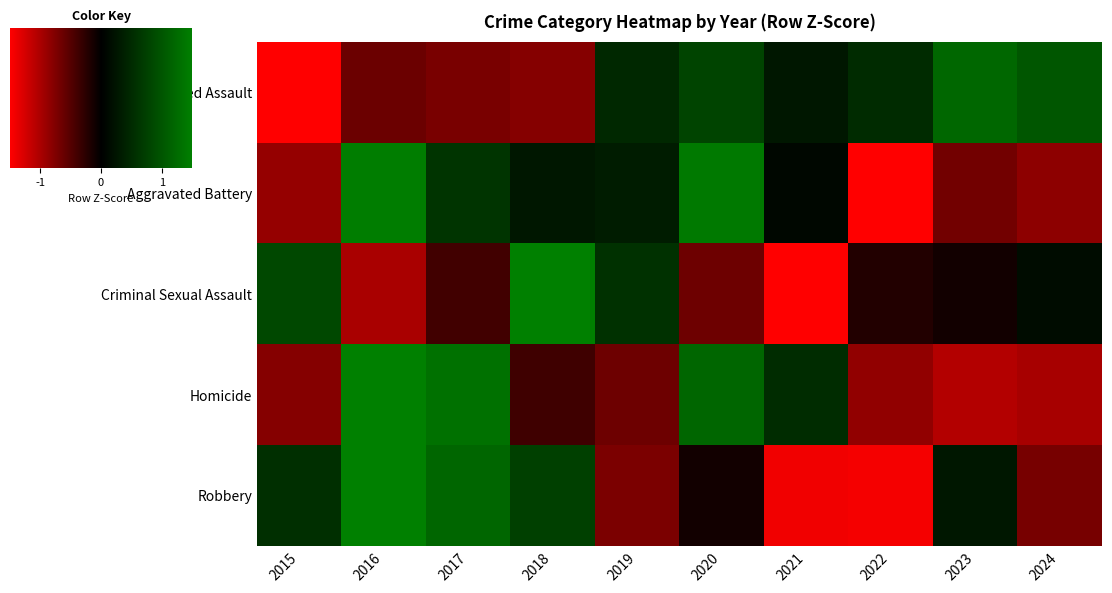

Is the value of Robbery at 2020 greater than the value of Homicide at 2021?

No